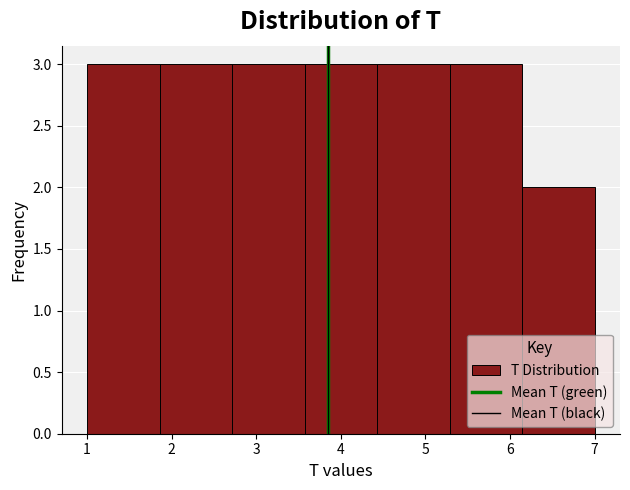

What is the height of the bar covering 1.9 to 2.7 on the x-axis? Neither the bar edges nor the heights are printed on the chart, so give them approximately, as read against the axes.

3